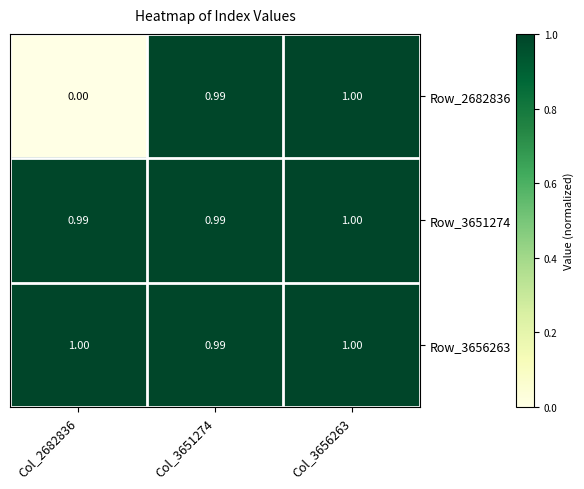

Is the value of Row_2682836 at Col_3656263 greater than the value of Row_3656263 at Col_3651274?

Yes